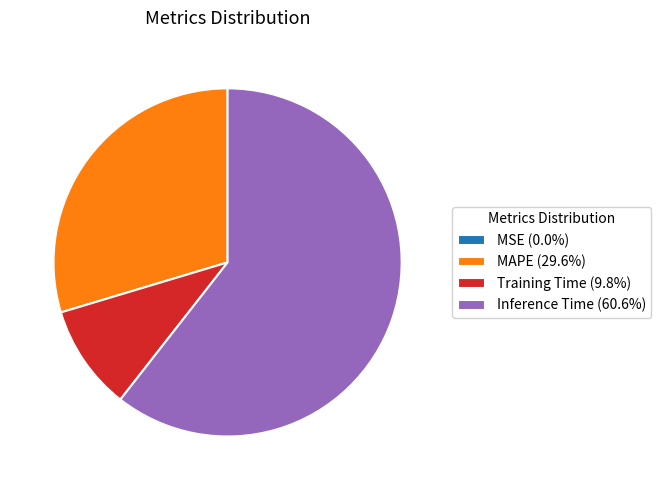

What is the ratio of the value at MAPE (29.6%) to the value at Inference Time (60.6%)?

0.5